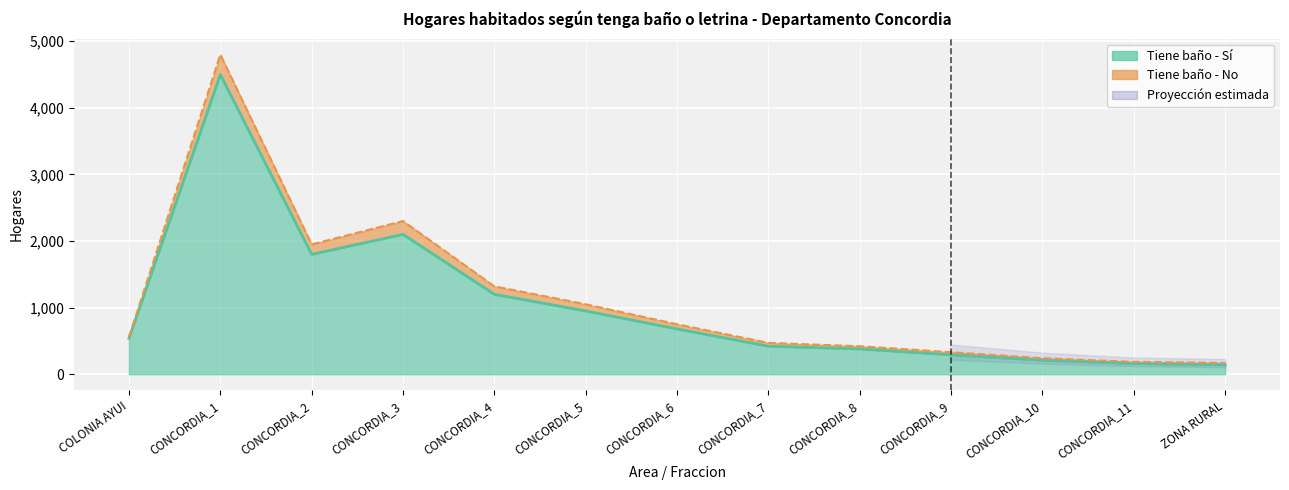

True or false: Tiene baño - Sí (line) has a value of 141 at ZONA RURAL.

True